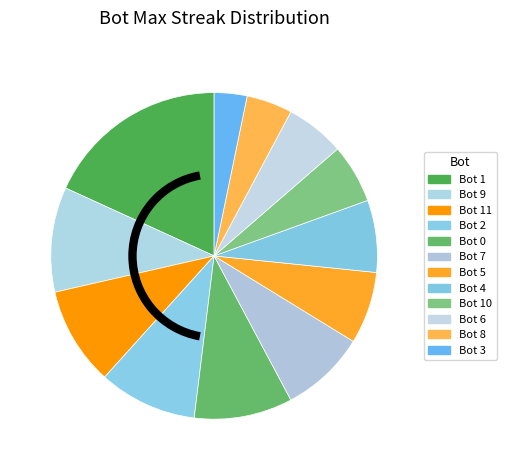

Count the number of slices in the pie.

12